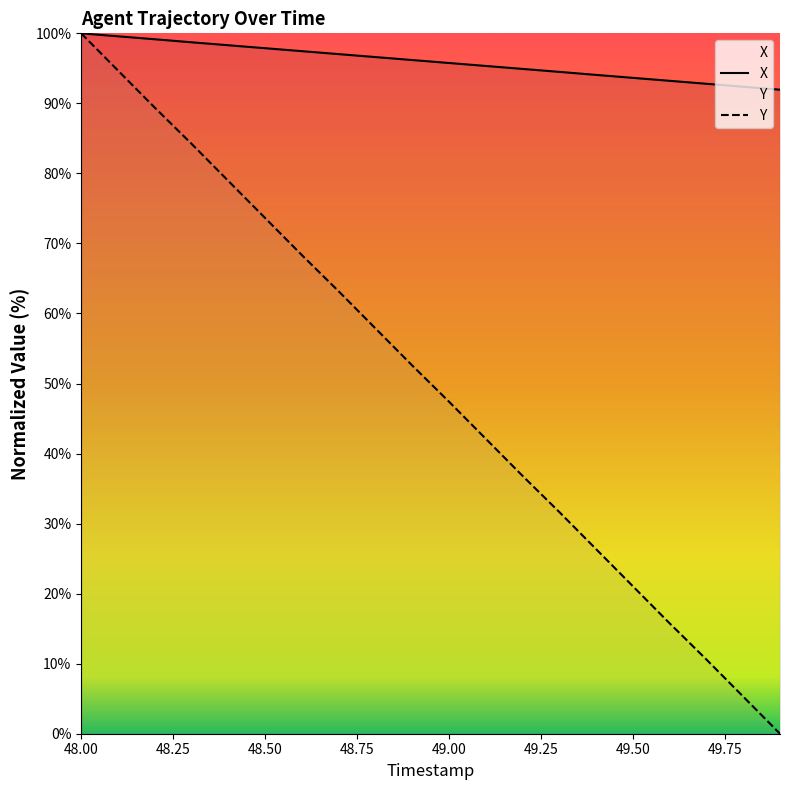

Is the value of X at 49.1 greater than the value of Y at 49.1?

Yes